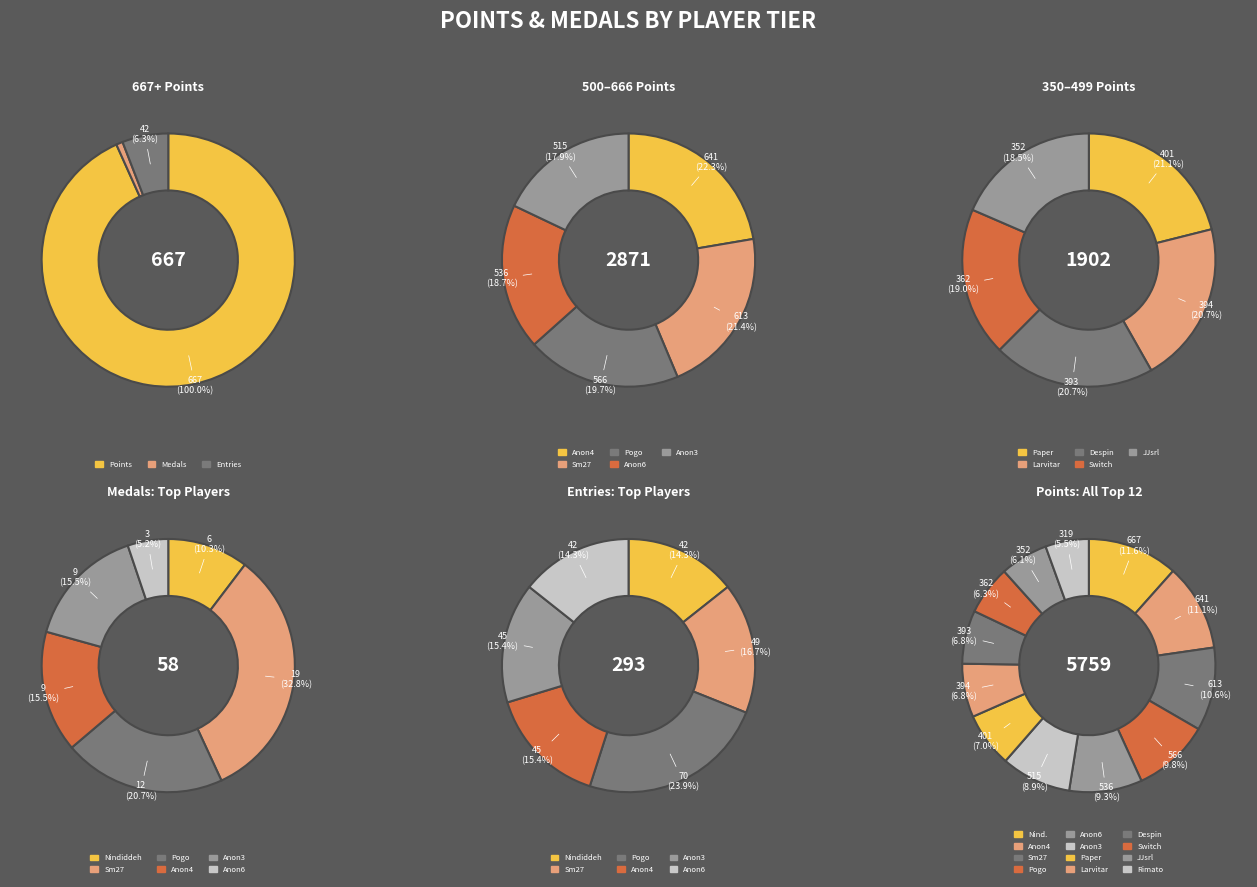

Combined, what portion of the pie is medals and 3?

29.5%